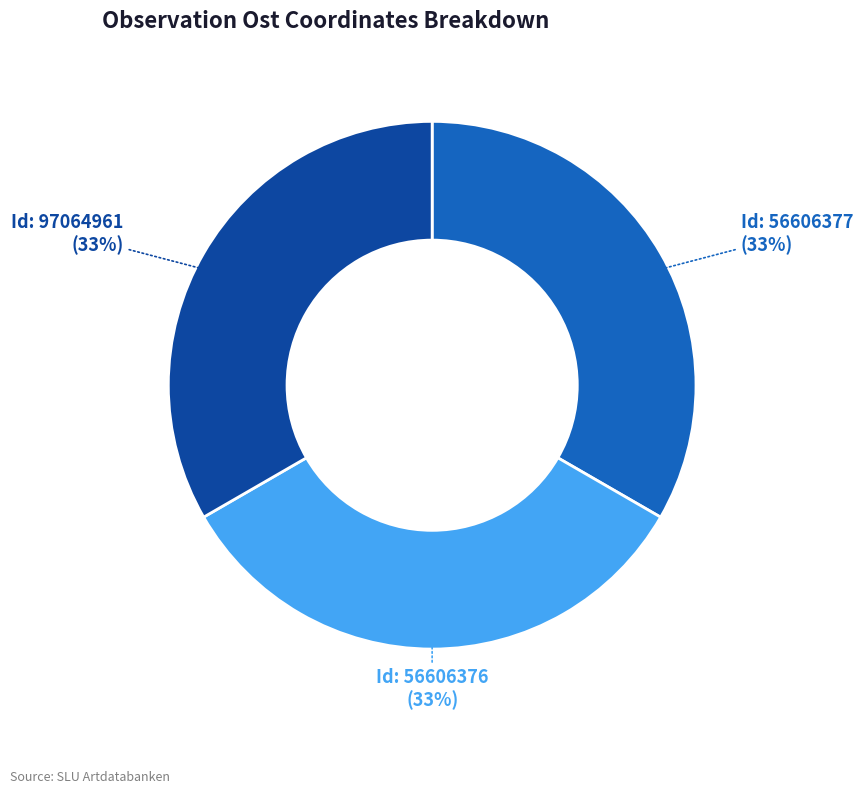

To the nearest percent, what is the average slice percentage?

33%